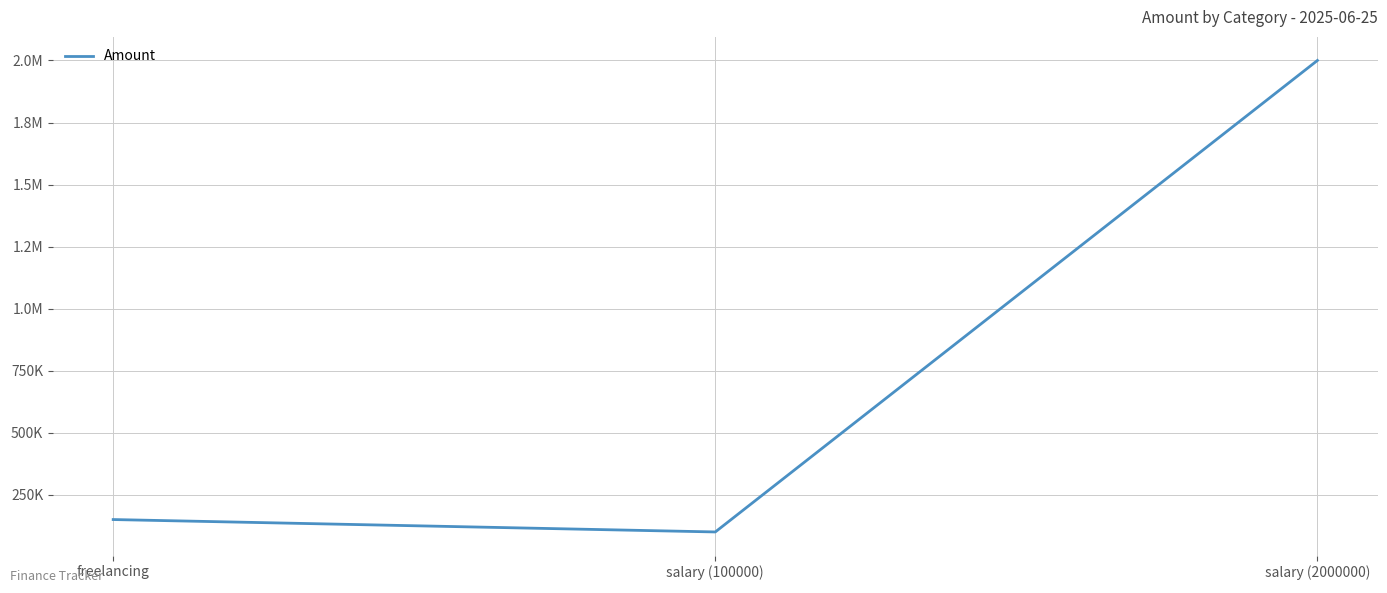

Reading right to left, extract all data points from this chart.

salary (2000000)=2000000	salary (100000)=100000	freelancing=150000